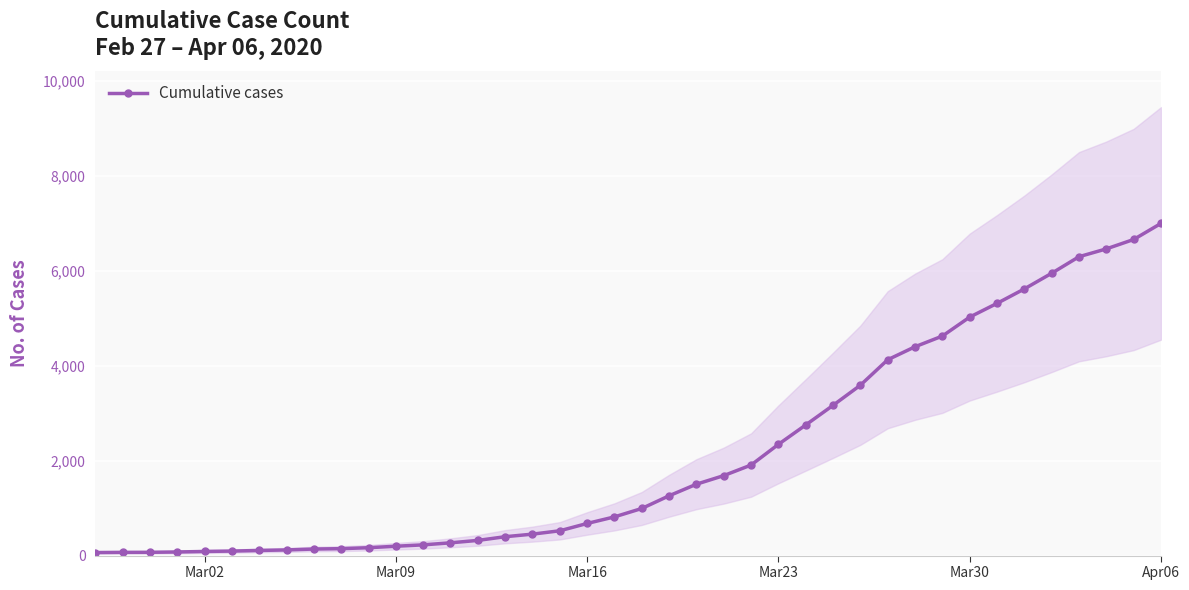

True or false: there are more than 2 points higher than both neighbors.

False